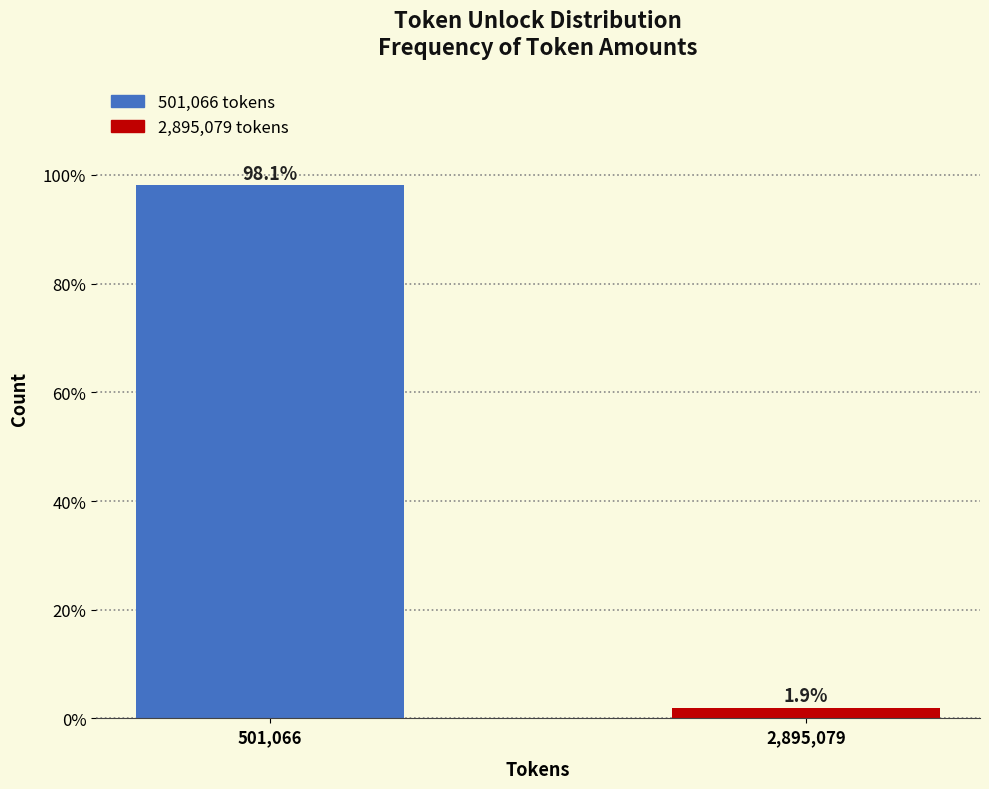

Reading right to left, list all the values displayed in this chart.

2,895,079=1.9	501,066=98.1